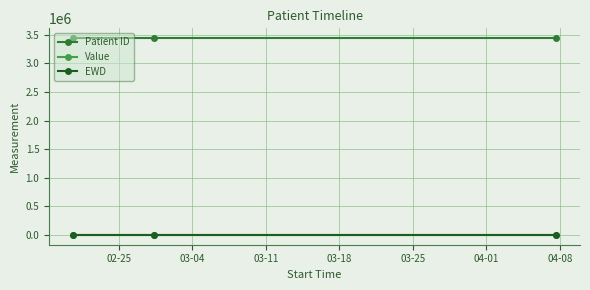

At how many categories does at least one series exceed 772958?

3